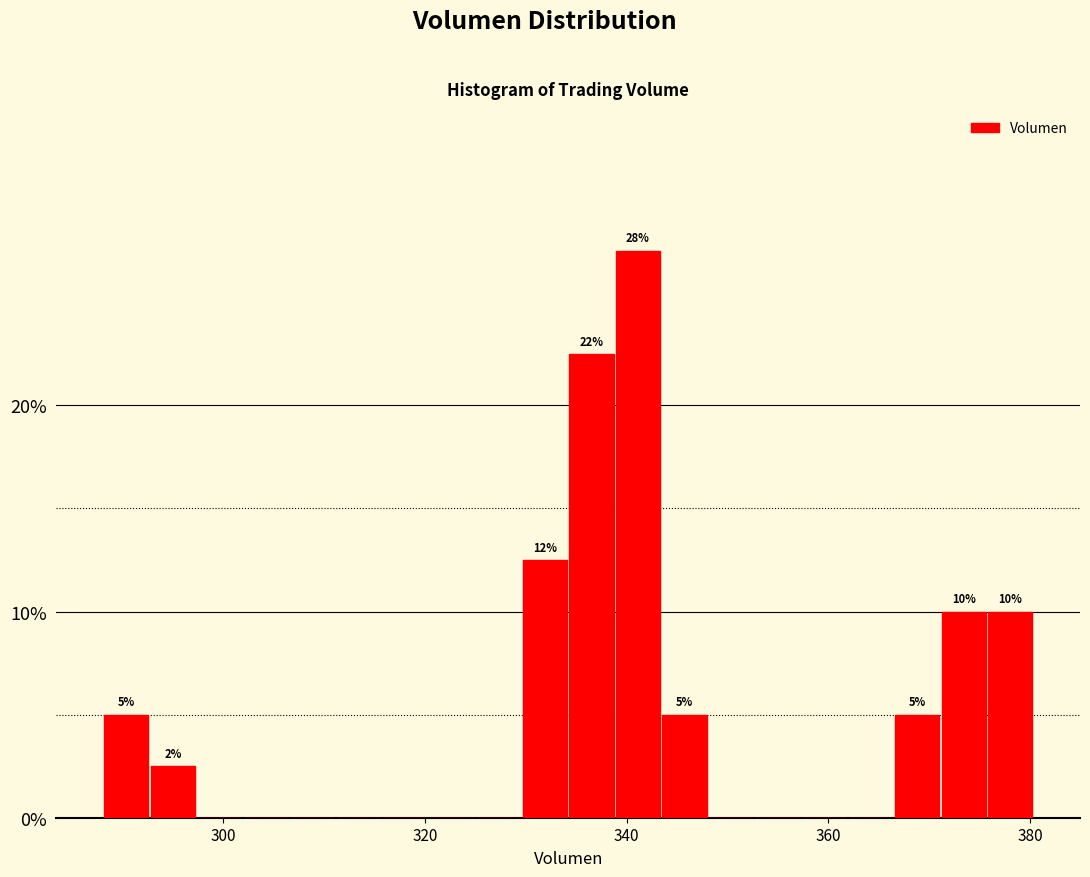

Around what value on the x-axis is the tallest bar? Give the approximate position of its centre, as read against the axis.

342